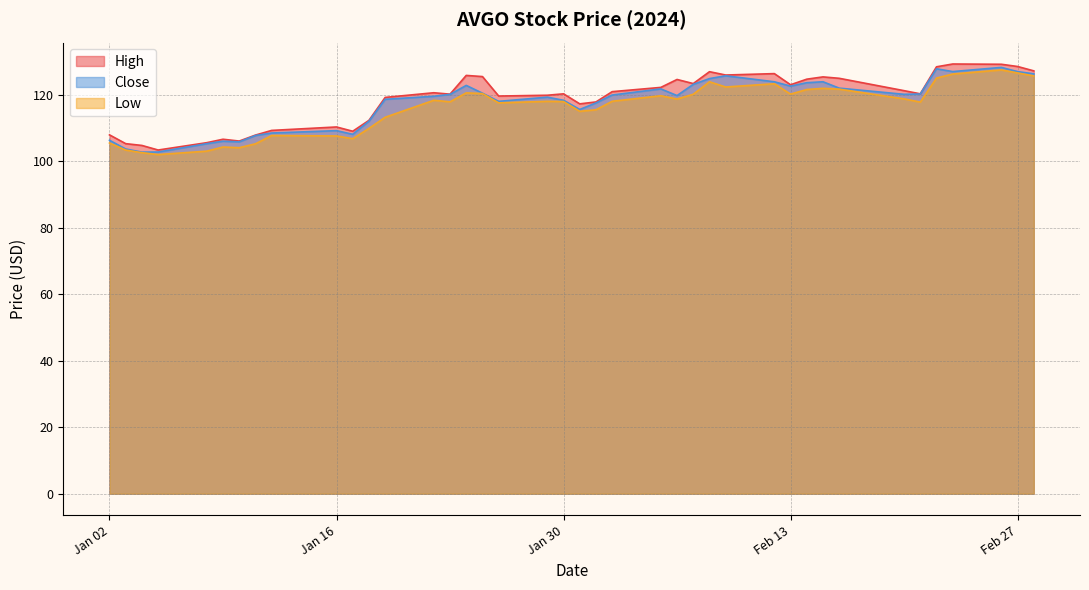

How many categories are shown in the chart?

40